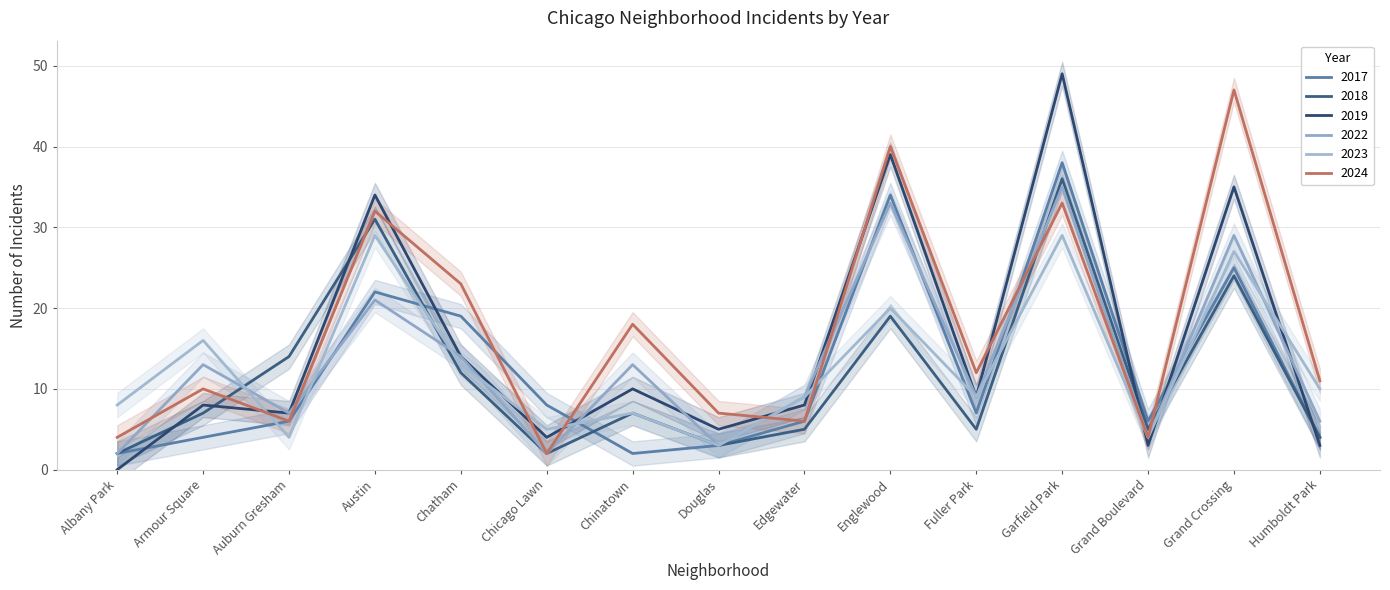

Rank the categories by 2023 value from lowest to highest.

Douglas, Auburn Gresham, Grand Boulevard, Chicago Lawn, Chinatown, Albany Park, Edgewater, Fuller Park, Humboldt Park, Chatham, Armour Square, Englewood, Grand Crossing, Austin, Garfield Park